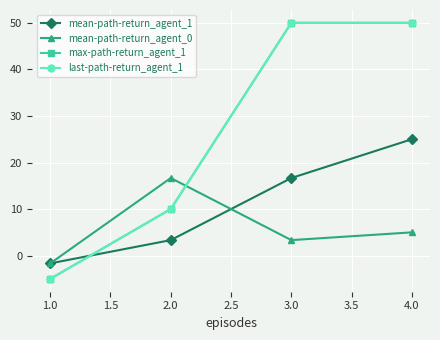

How many lines are shown in the chart?

4